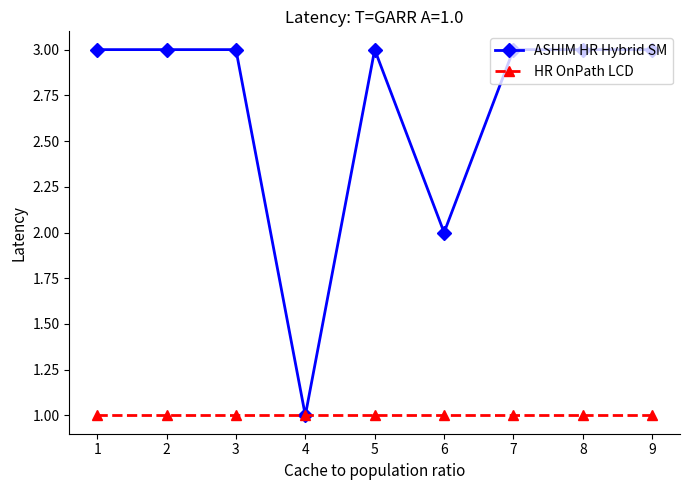

List the series in order of their peak value, lowest first.

HR OnPath LCD, ASHIM HR Hybrid SM